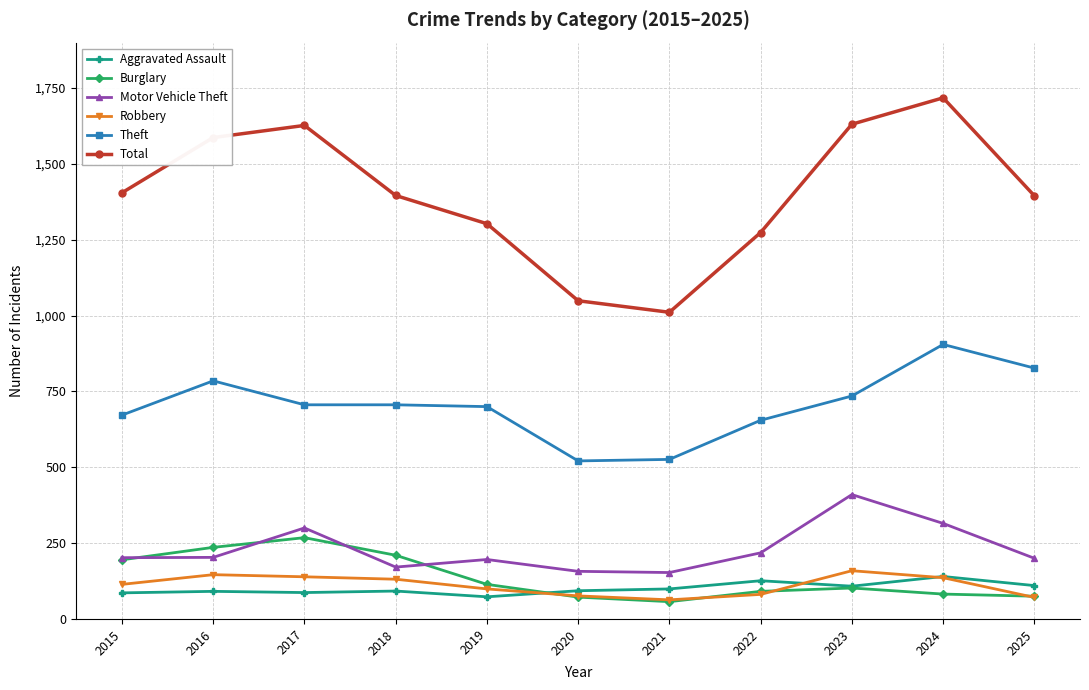

At which category does Theft reach its first local peak?

2016